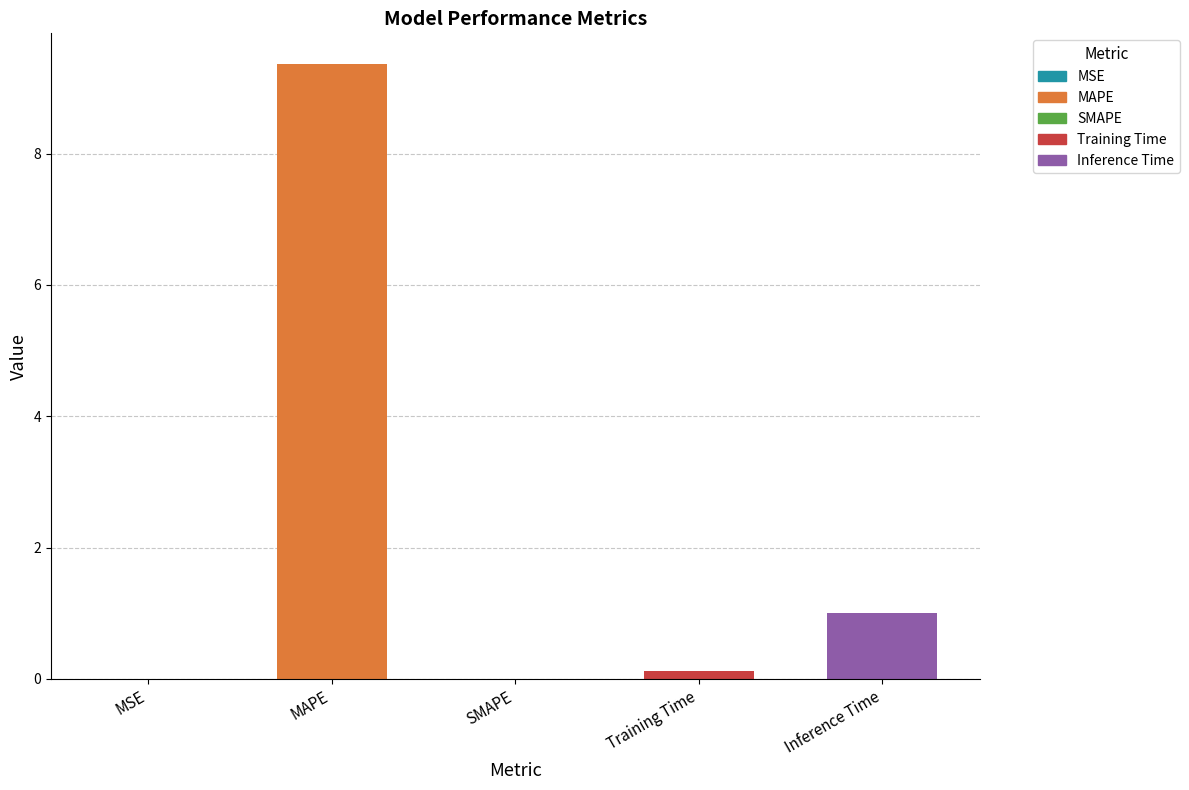

Between MSE and SMAPE, which is larger?

MSE